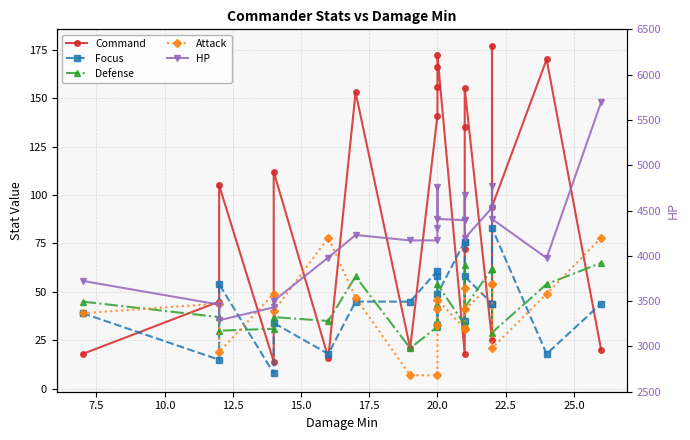

How many values in the Attack series exceed 41?

10